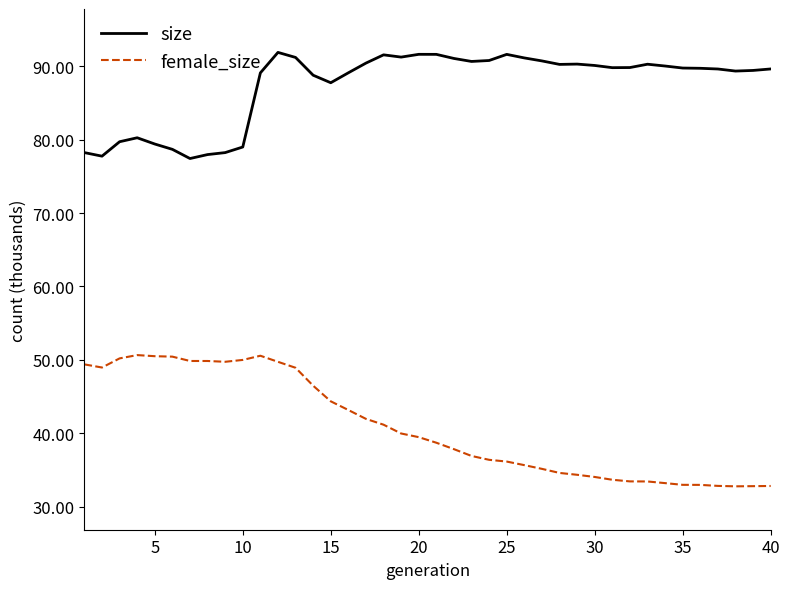

What is the difference between the maximum and minimum values in the size series?

14.5